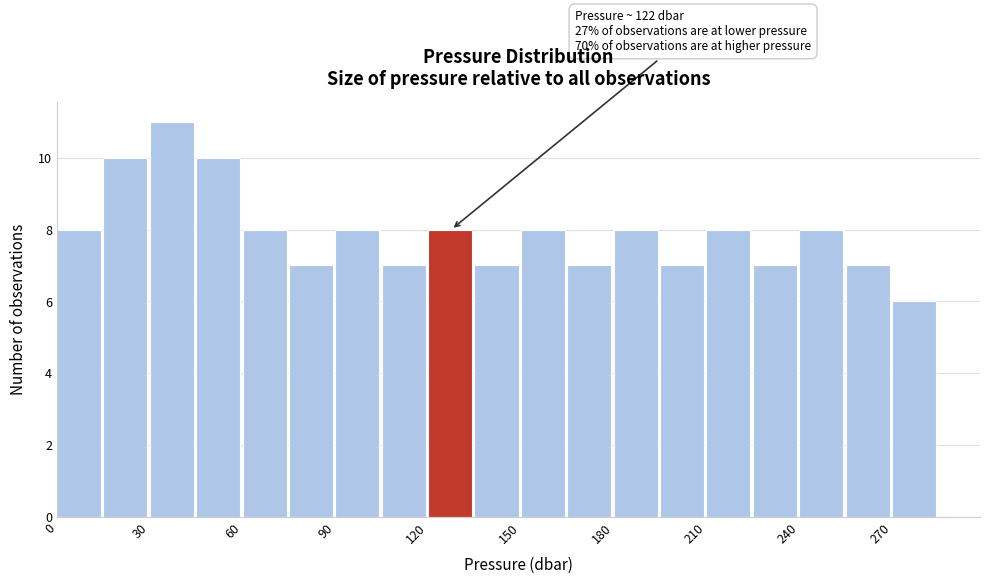

Read against the x-axis, roughly where is the centre of the tallest bar?

35